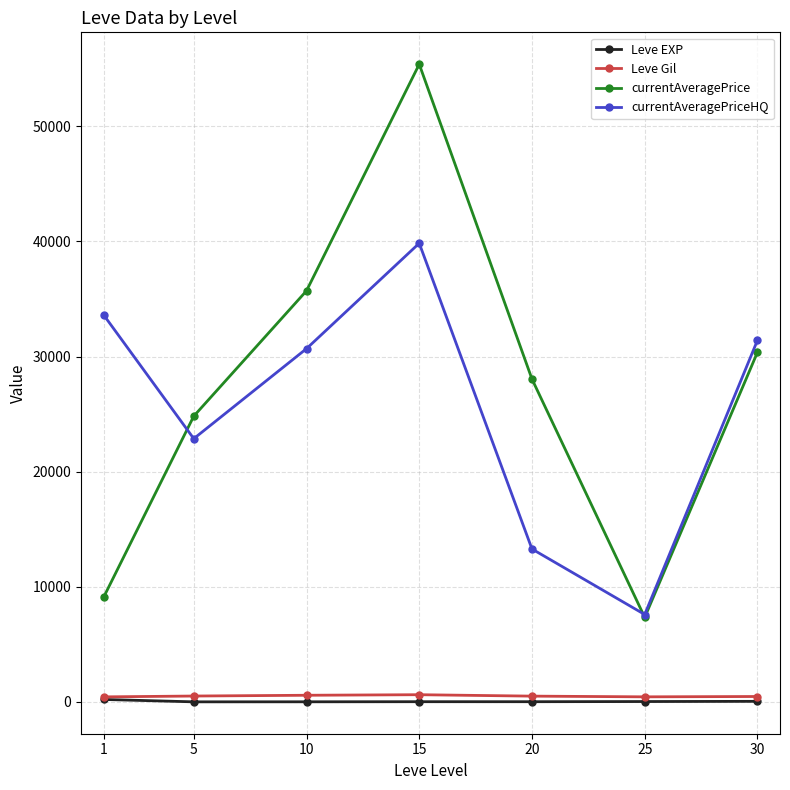

At which category is the sum across all series the highest?

15